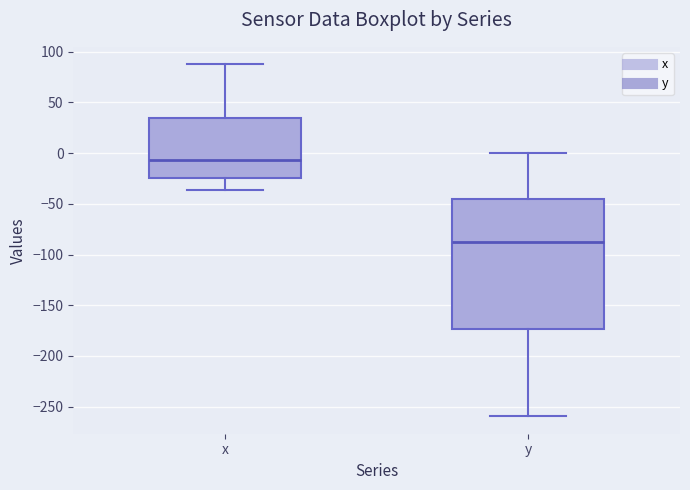

Reading left to right, transcribe this box plot: for each box, give where its median line is, the range the box spans, and where its two whiskers end, as read against the y-axis. The values are not printed on the chart, so give them approximately, as read against the axis.

x: median -5, box -25 to 35, whiskers -35 to 90
y: median -85, box -175 to -45, whiskers -260 to 0